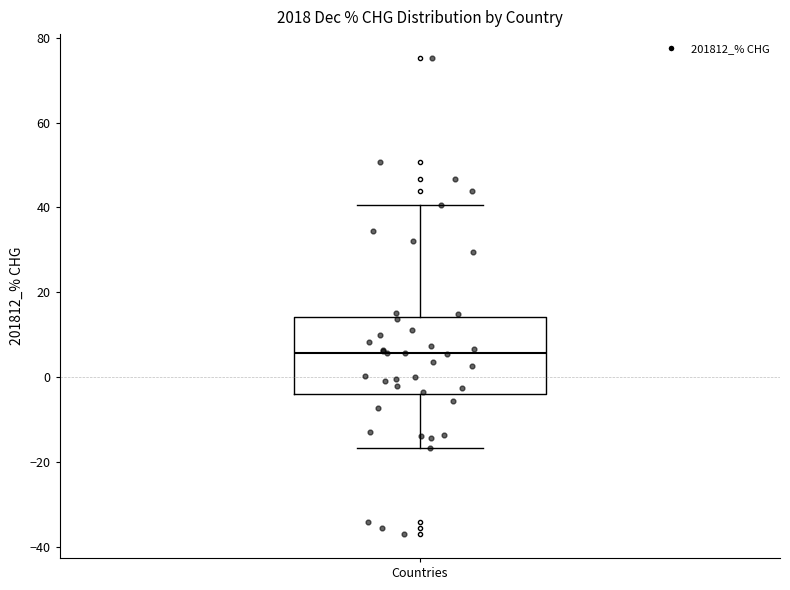

Transcribe this box plot: give where the median line is, the range the box spans, and where the two whiskers end, as read against the y-axis. The values are not printed on the chart, so give them approximately, as read against the axis.

median 6, box -4 to 14, whiskers -16 to 40